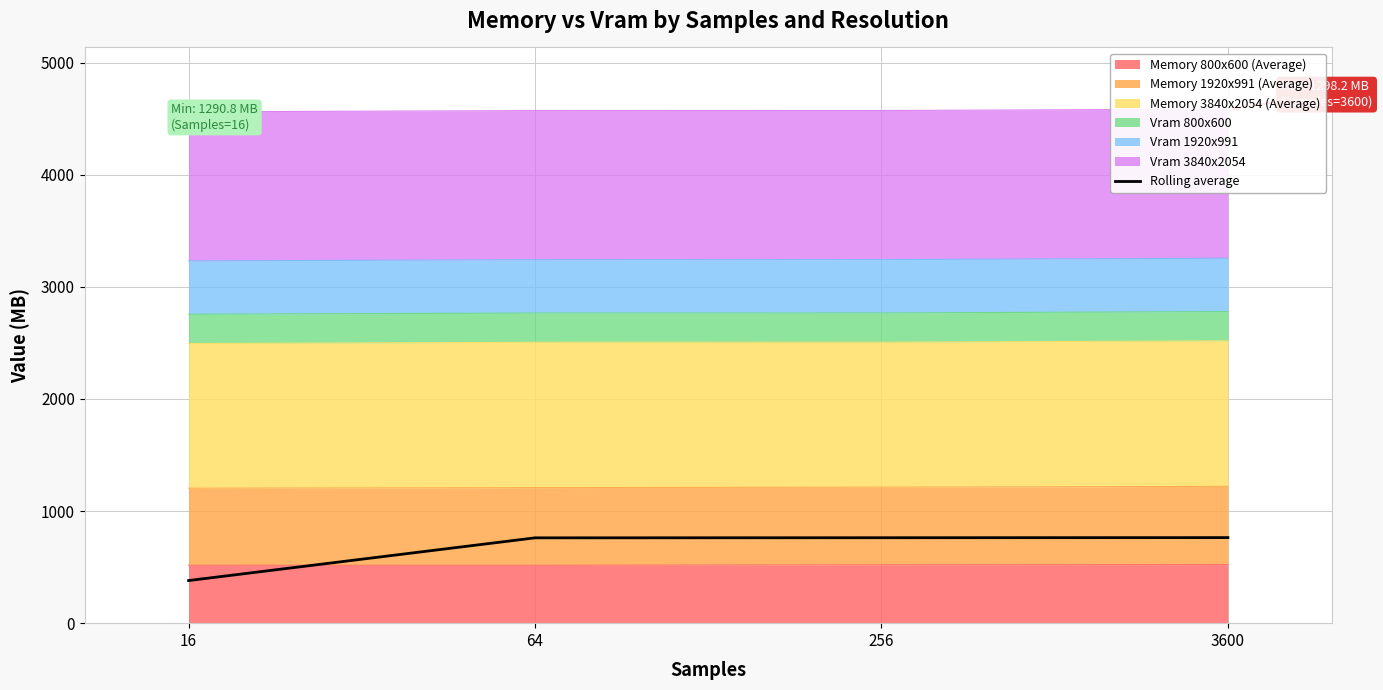

What is the value of the 1st point from the left?

380.1